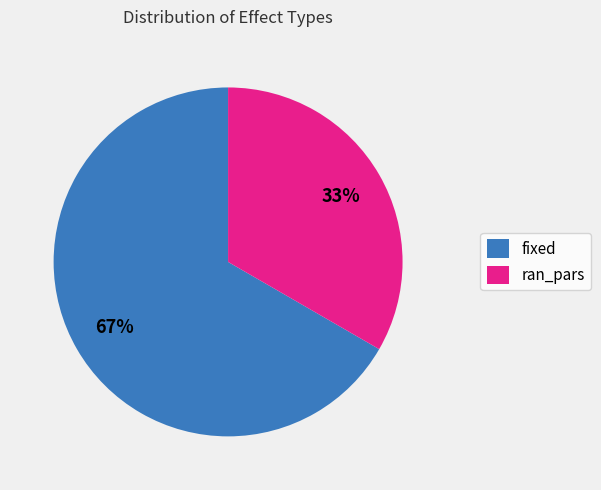

To the nearest percent, what portion does ran_pars represent?

33%